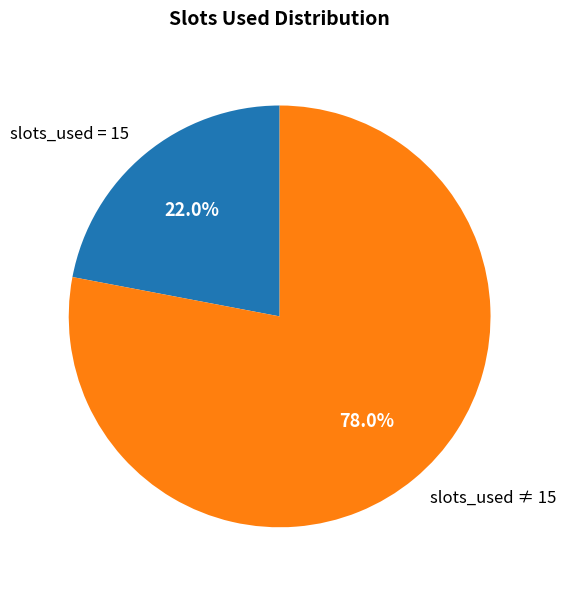

What is the largest slice in the pie chart?

slots_used ≠ 15